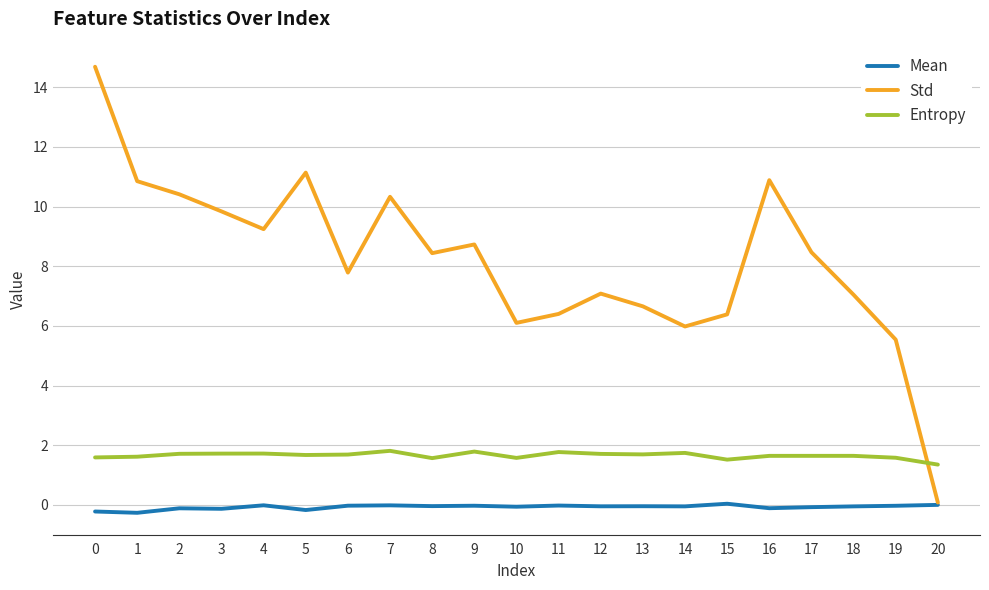

Which series changed the most between 8 and 15?

Std